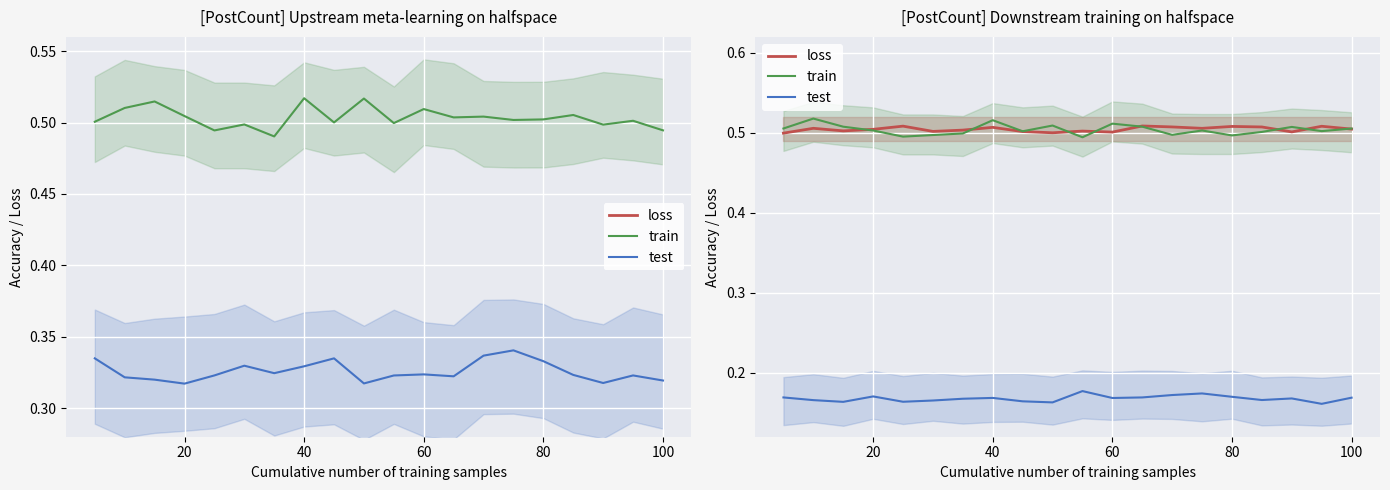

Reading left to right, transcribe all the data shown in this chart.

loss: 0.5	0.5	0.5	0.5	0.5	0.5	0.5	0.5	0.5	0.5	0.5	0.5	0.5	0.5	0.5	0.5	0.5	0.5	0.5	0.5
train: 0.5	0.5	0.5	0.5	0.5	0.5	0.5	0.5	0.5	0.5	0.5	0.5	0.5	0.5	0.5	0.5	0.5	0.5	0.5	0.5
test: 0.2	0.2	0.2	0.2	0.2	0.2	0.2	0.2	0.2	0.2	0.2	0.2	0.2	0.2	0.2	0.2	0.2	0.2	0.2	0.2